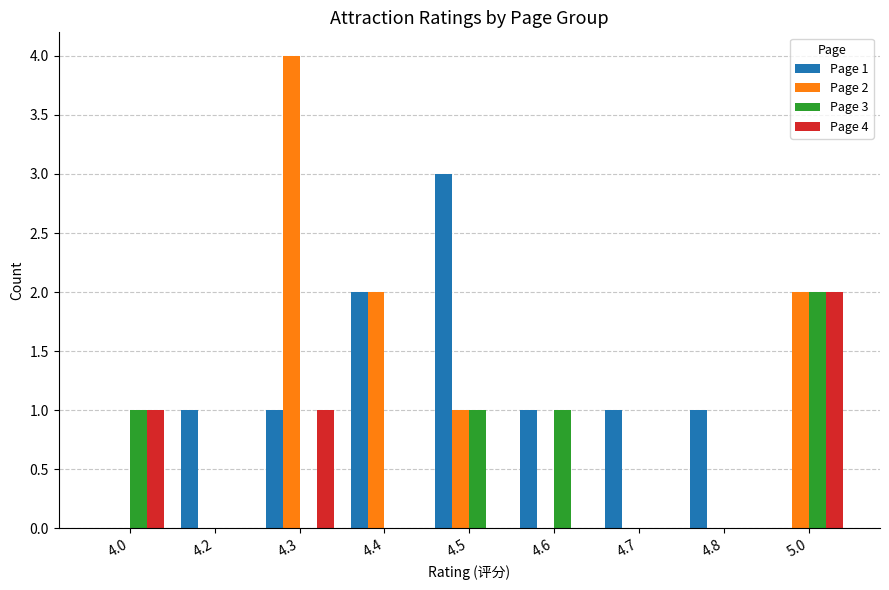

What is the maximum value shown in the chart?

4